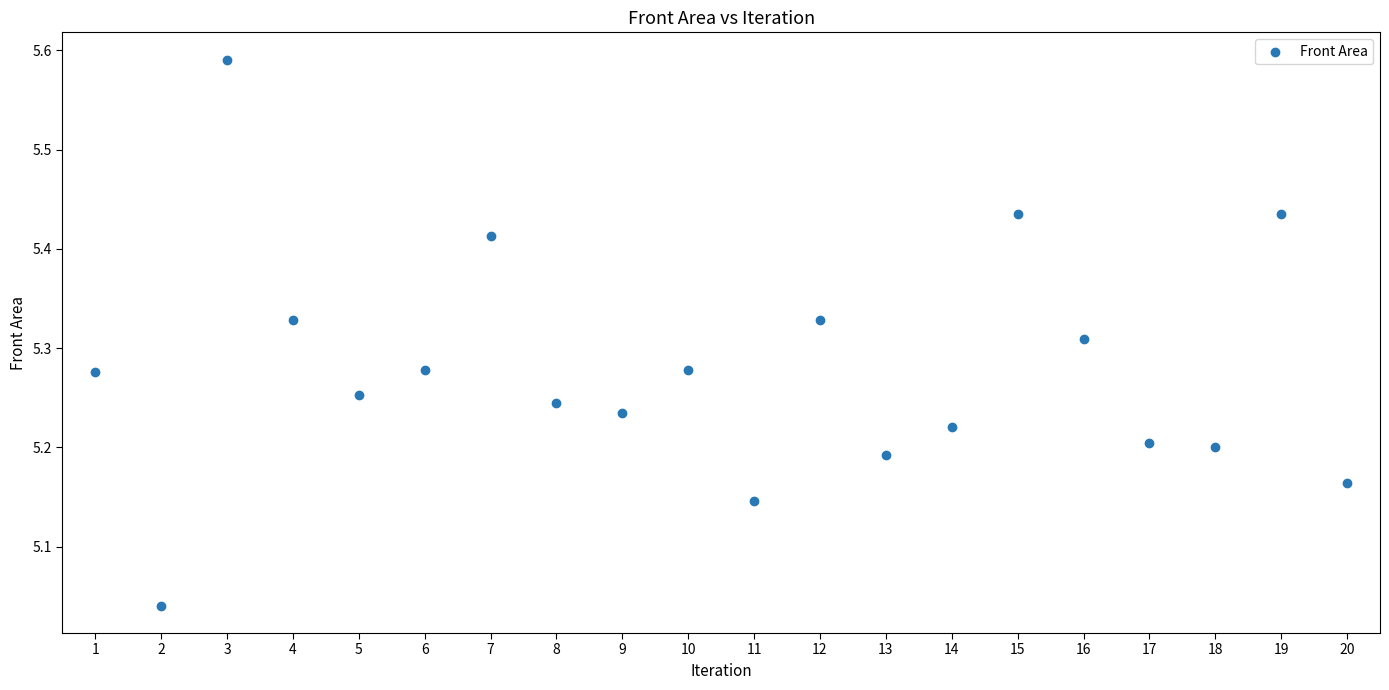

What is the range of X values (max minus min)?

19.0